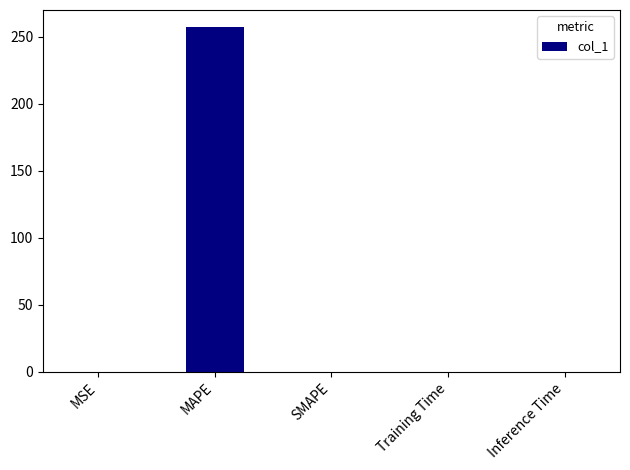

True or false: the data shows 357.3 at MAPE.

False